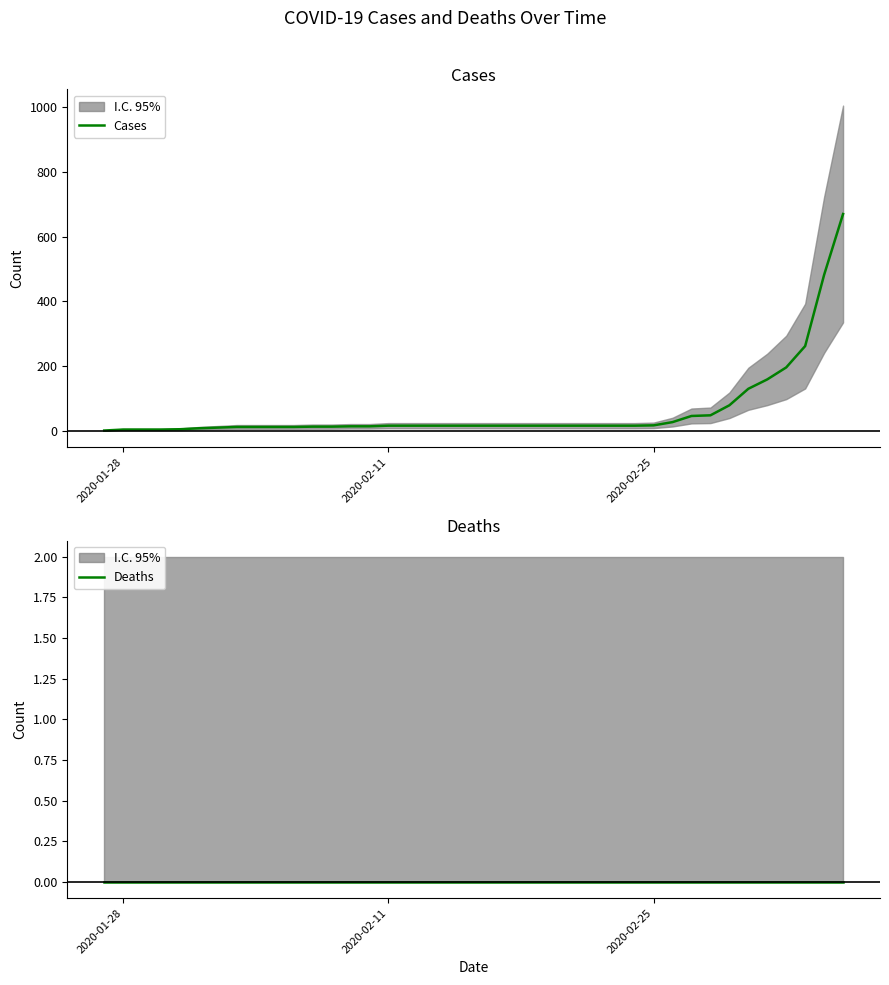

Does the chart display data point markers on the line(s)?

No